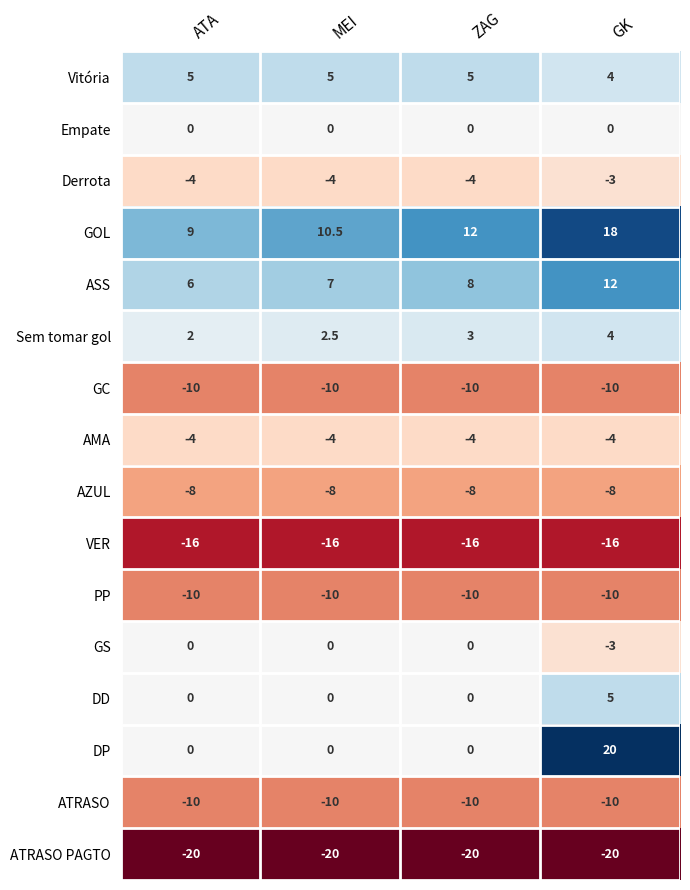

What is the total value across all series at ZAG?

-54.0